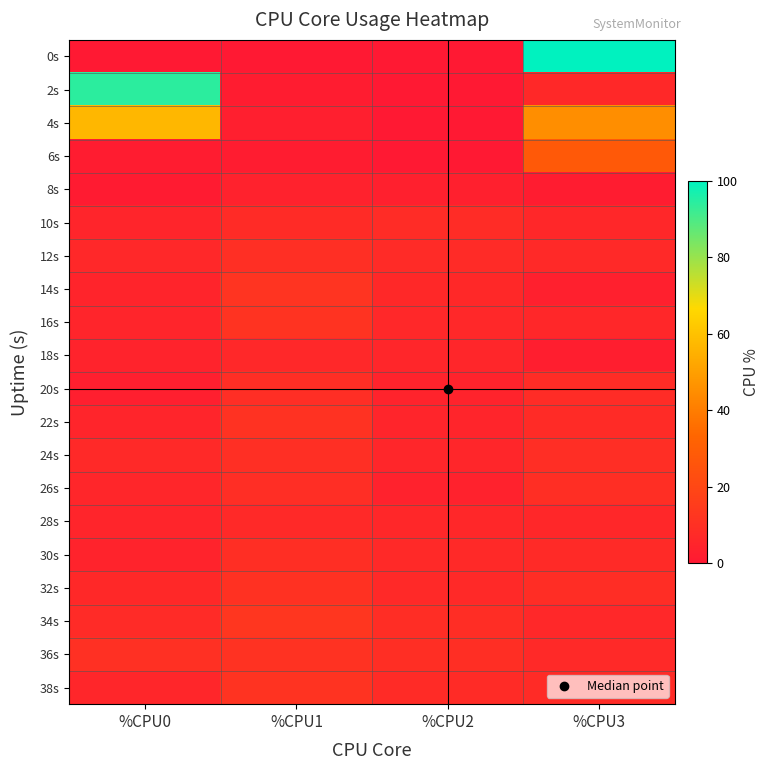

How many series are shown in this chart?

20